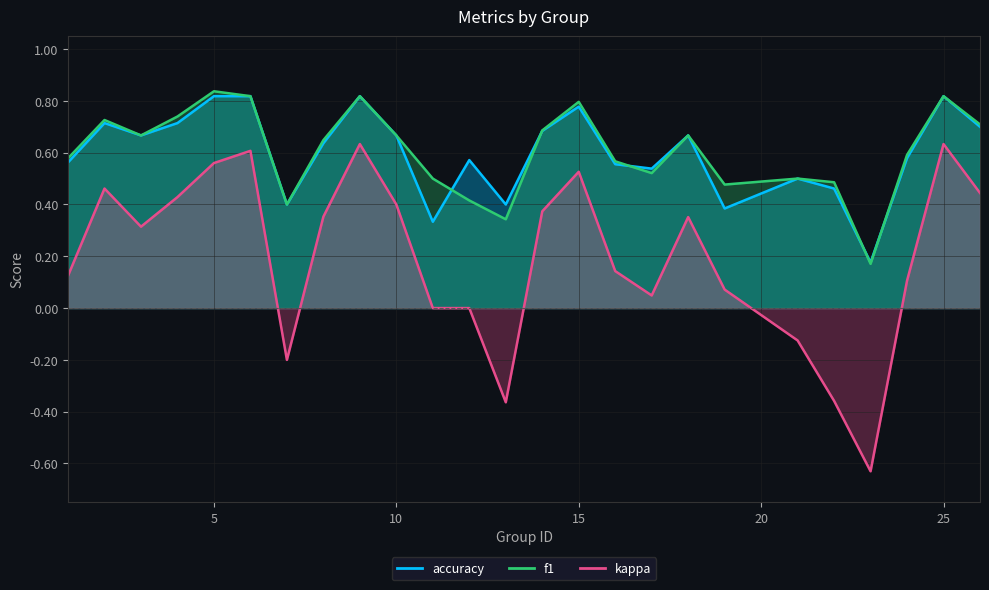

At which category does accuracy reach its first local peak?

2